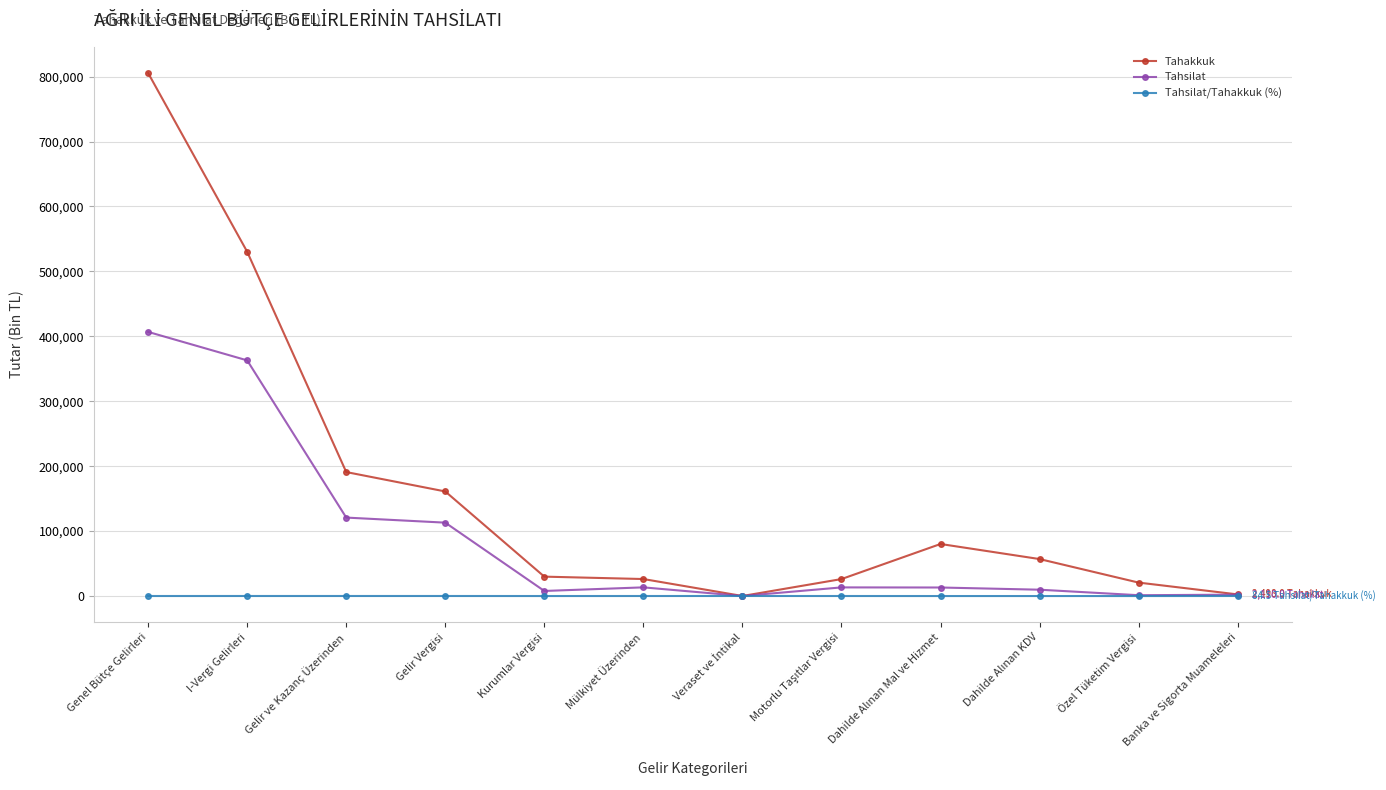

True or false: Tahsilat has more than 0 interior local peaks.

True